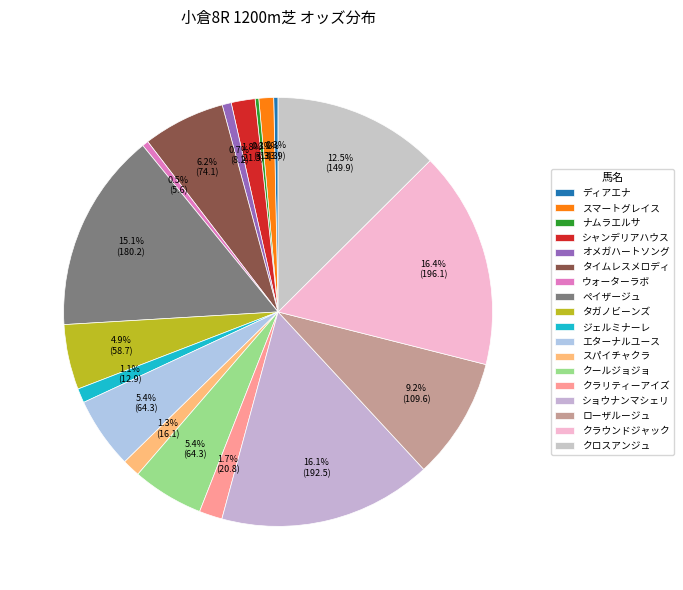

Does ローザルージュ account for over 50% of the chart?

No